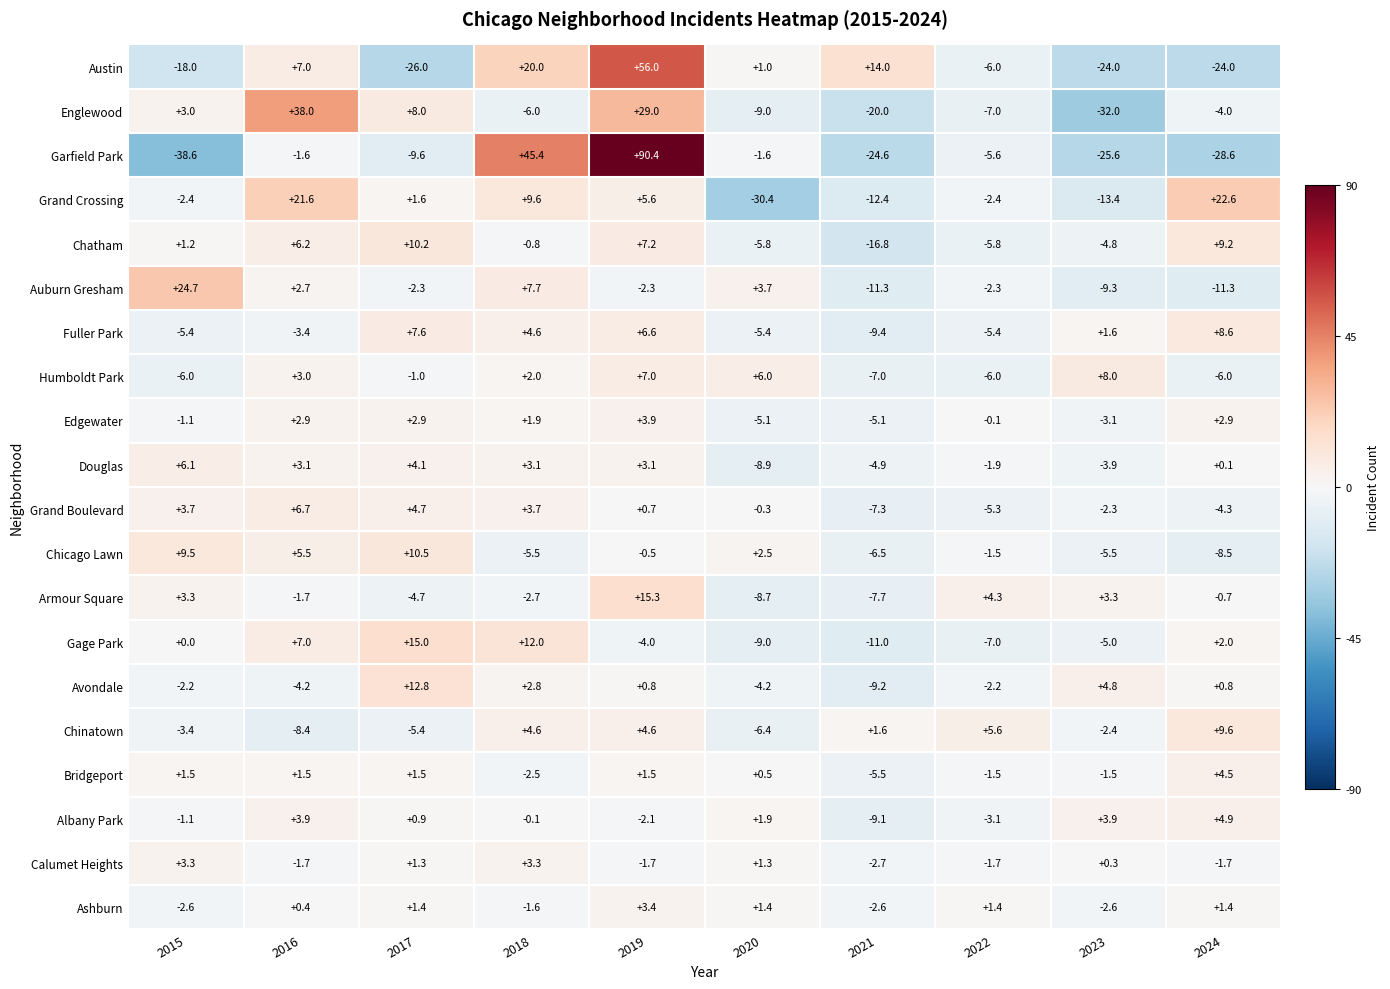

The Calumet Heights series shows 3.3 at 2018. True or false?

True